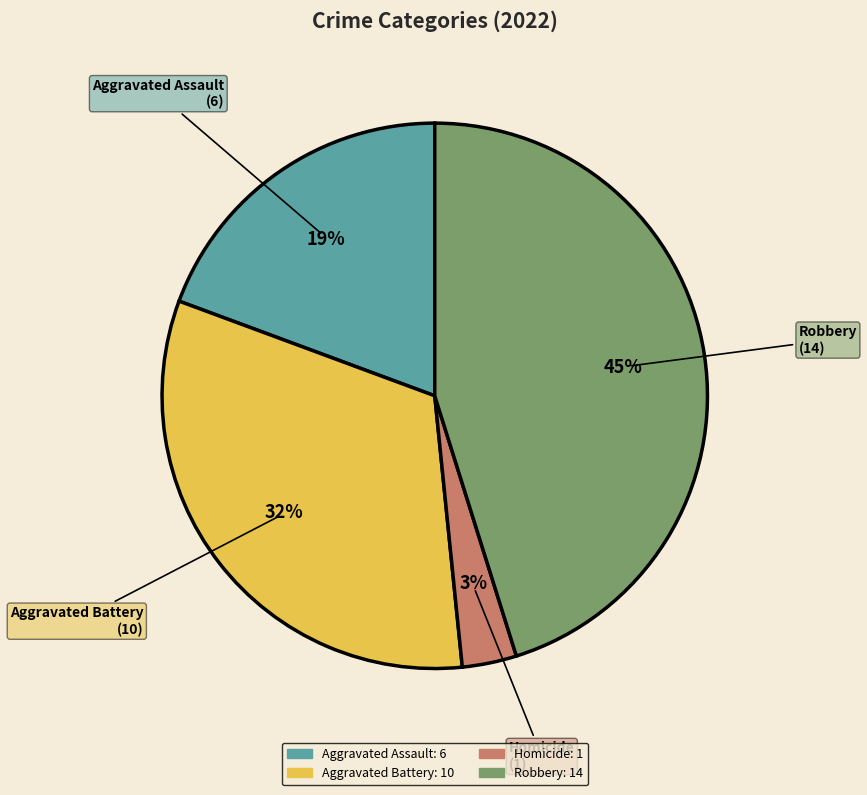

What percentage is the Homicide slice, to the nearest percent?

3%